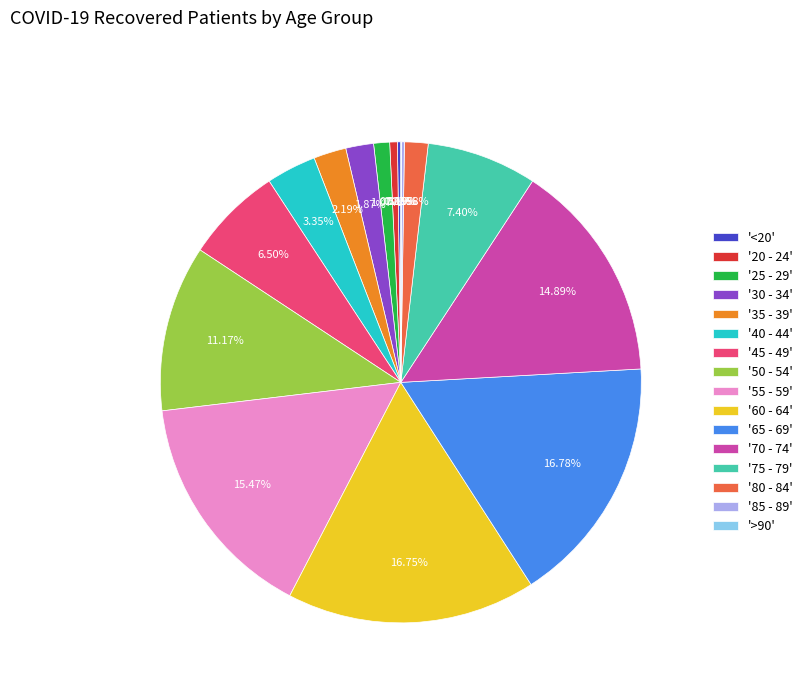

Which has a higher value, '70 - 74' or '25 - 29'?

'70 - 74'